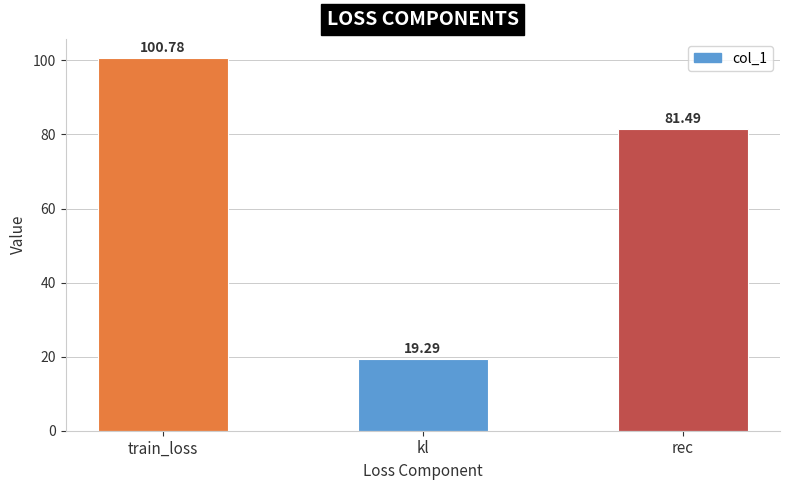

Rank the categories by value from highest to lowest.

train_loss, rec, kl